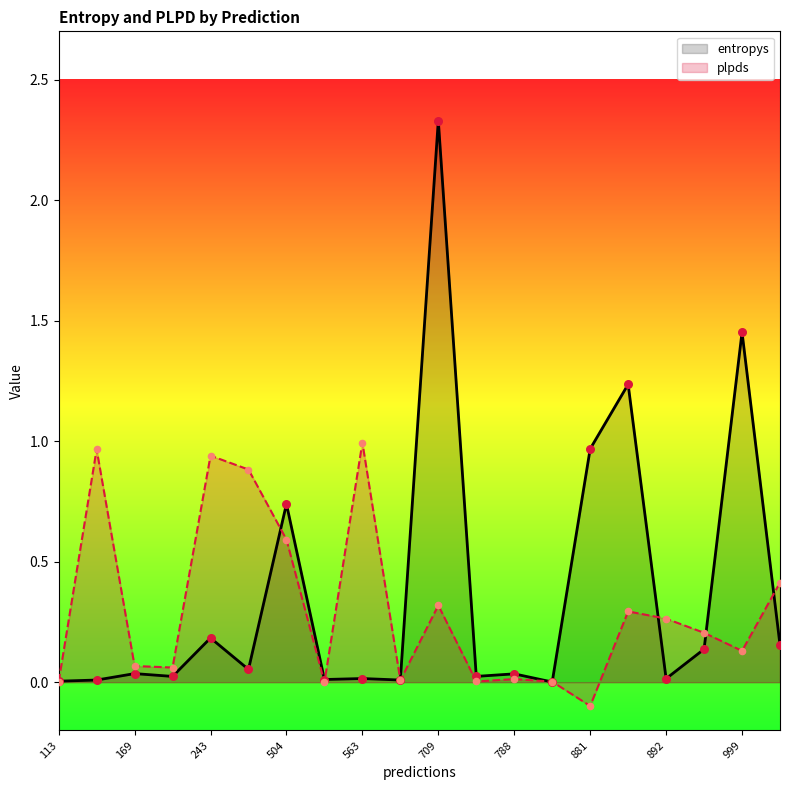

Which series reaches the maximum Y coordinate?

entropys